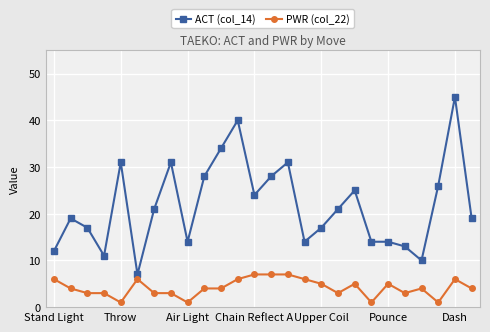

Which series has the largest range (max minus min)?

ACT (col_14)